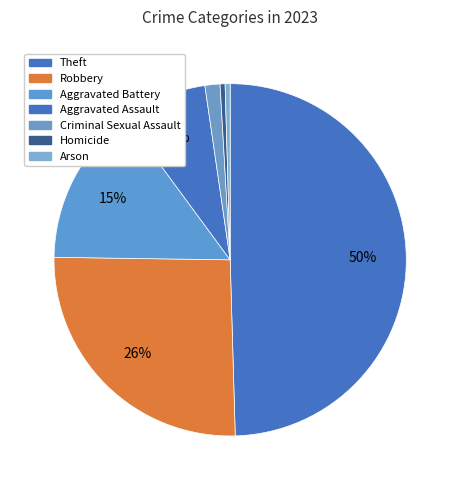

True or false: Homicide accounts for 0% of the total.

True